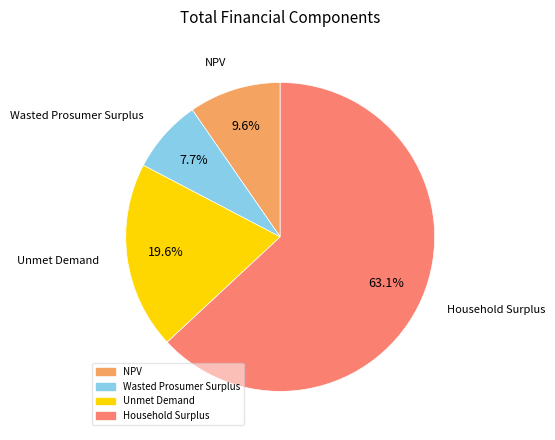

Rank the categories by value from lowest to highest.

Wasted Prosumer Surplus, NPV, Unmet Demand, Household Surplus